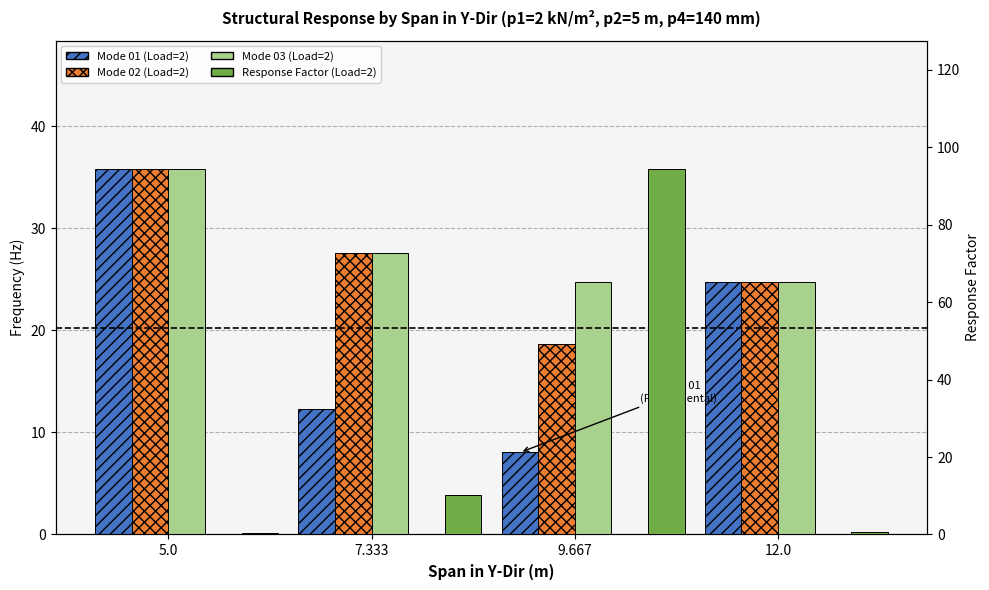

How many groups of bars are there?

4